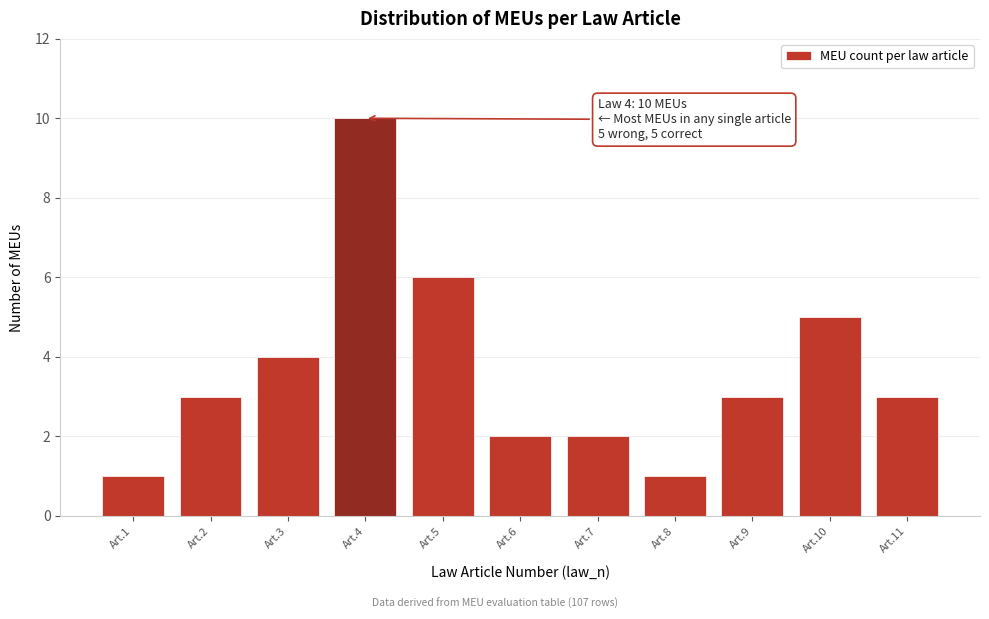

Reading left to right, list all the values displayed in this chart.

Art.1=1	Art.2=3	Art.3=4	Art.4=10	Art.5=6	Art.6=2	Art.7=2	Art.8=1	Art.9=3	Art.10=5	Art.11=3